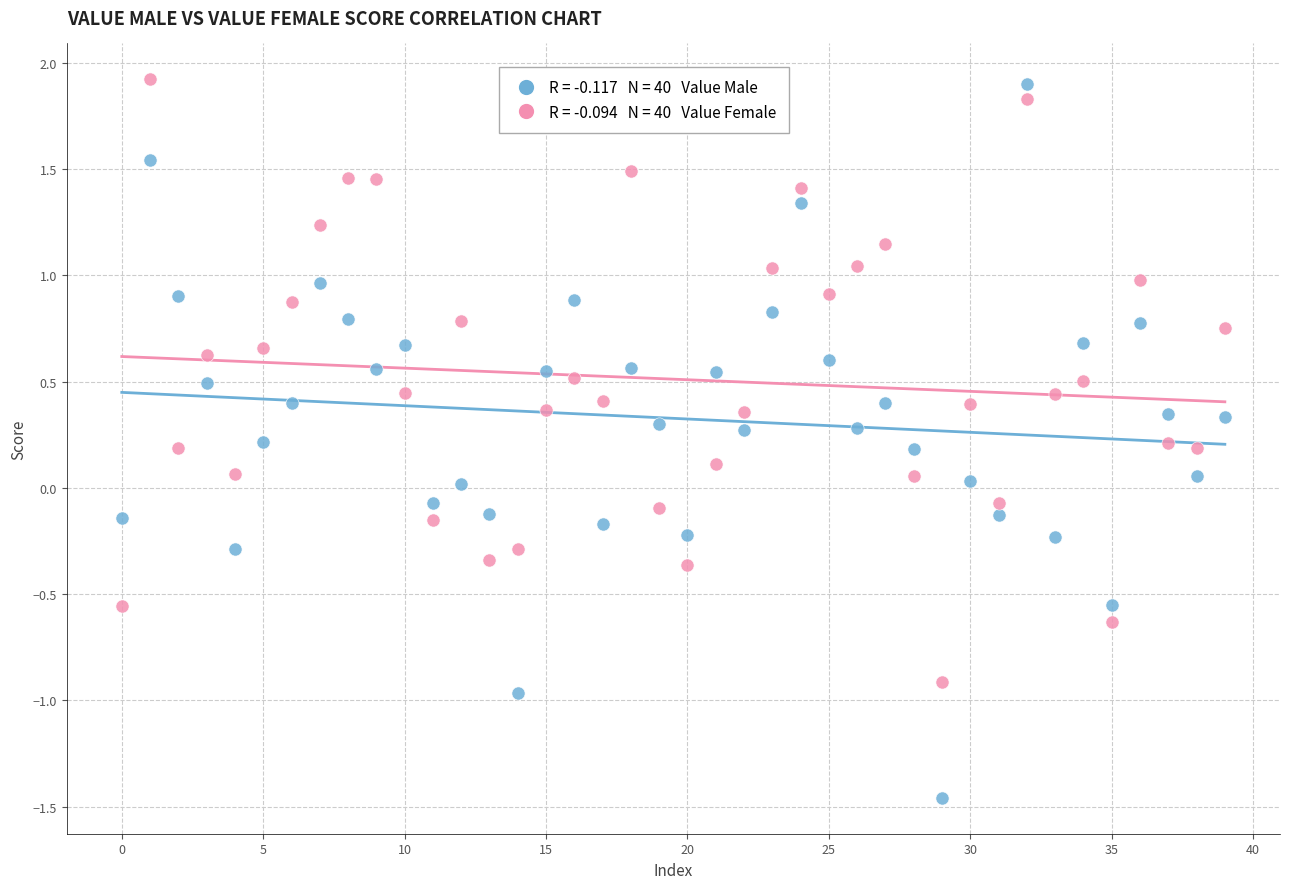

Across all data points, what is the range of Y values (max minus min)?

3.4